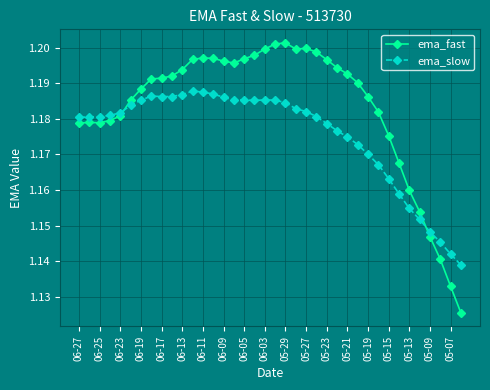

Which series has the largest total across all categories?

ema_fast